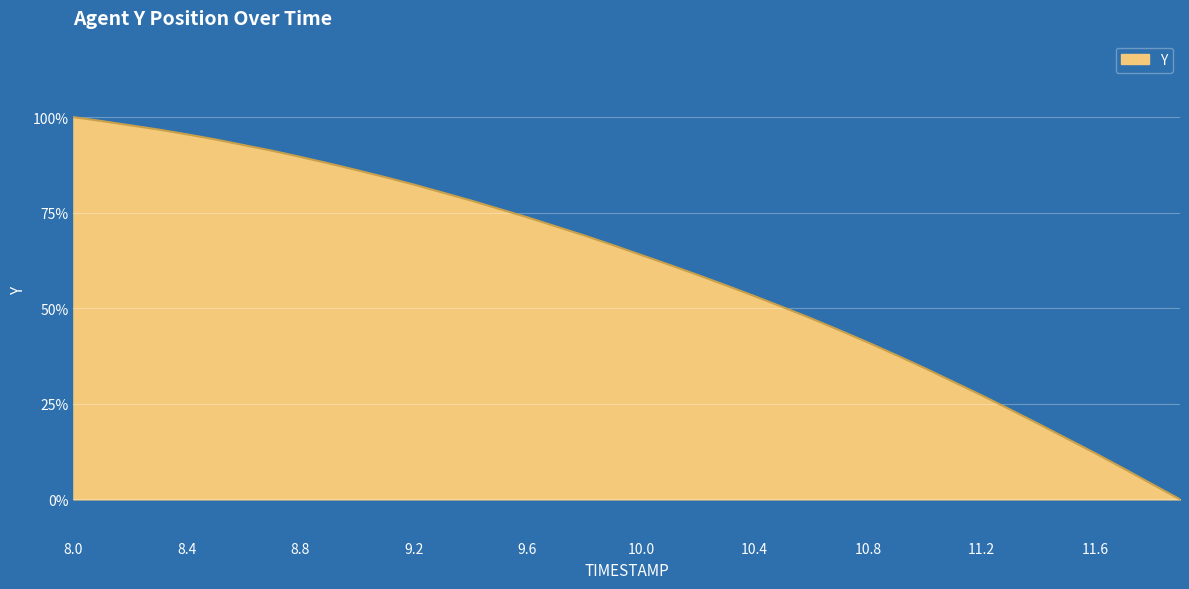

What is the difference between the maximum and minimum values?

100.0